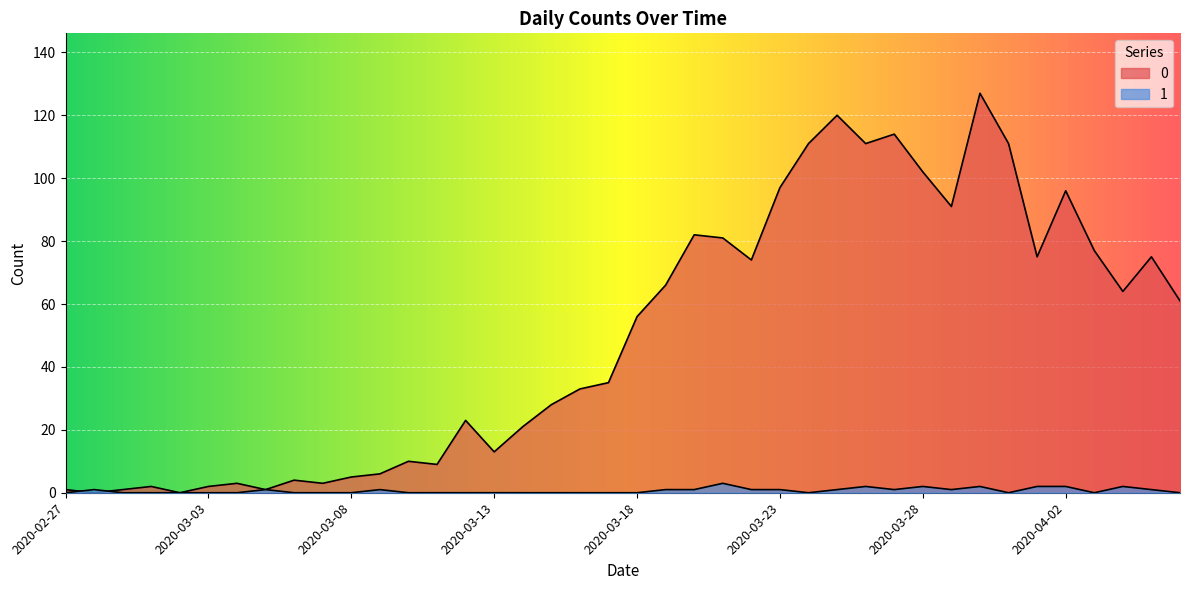

How many lines are shown in the chart?

2